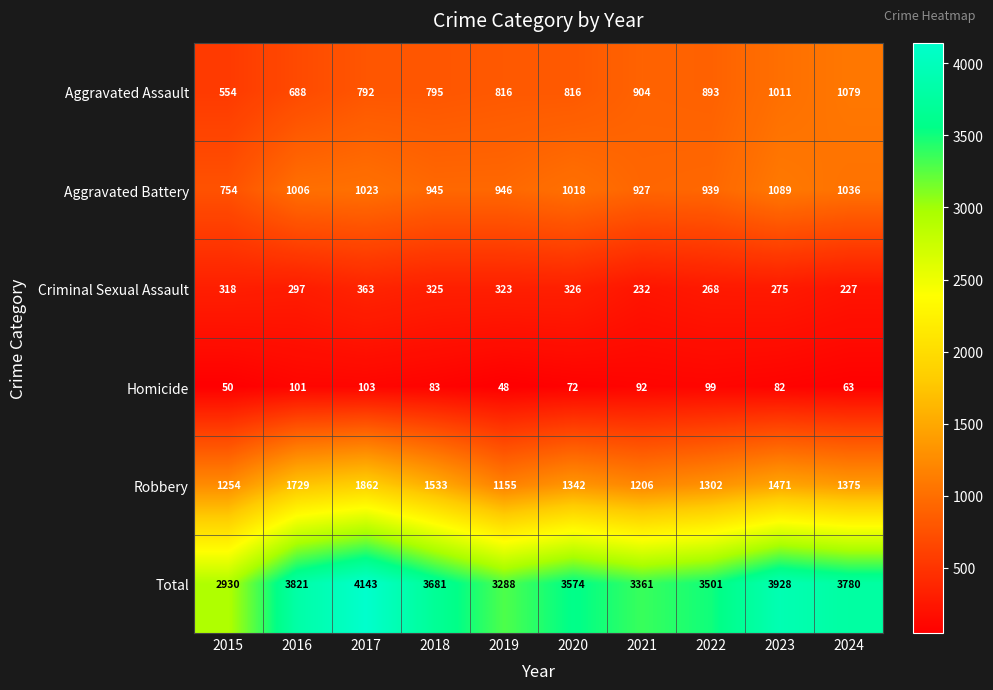

The value of Homicide at 2017 is 103. True or false?

True